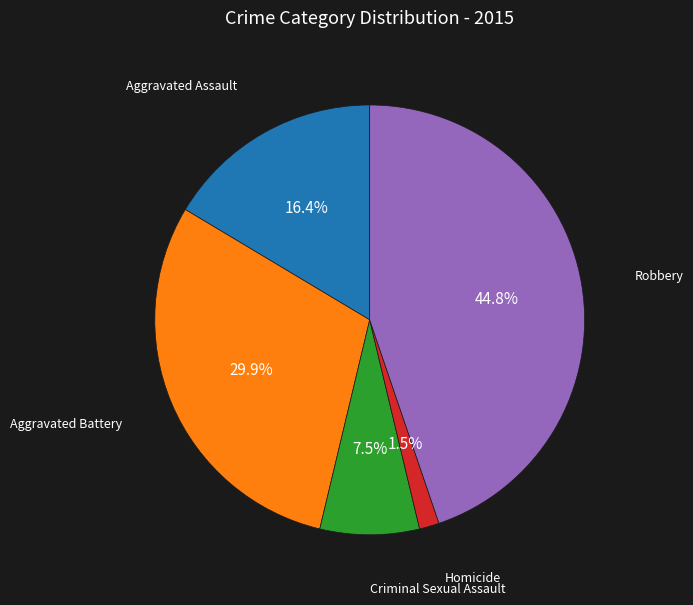

To the nearest percent, what is the difference between the largest and smallest slice percentages?

43%